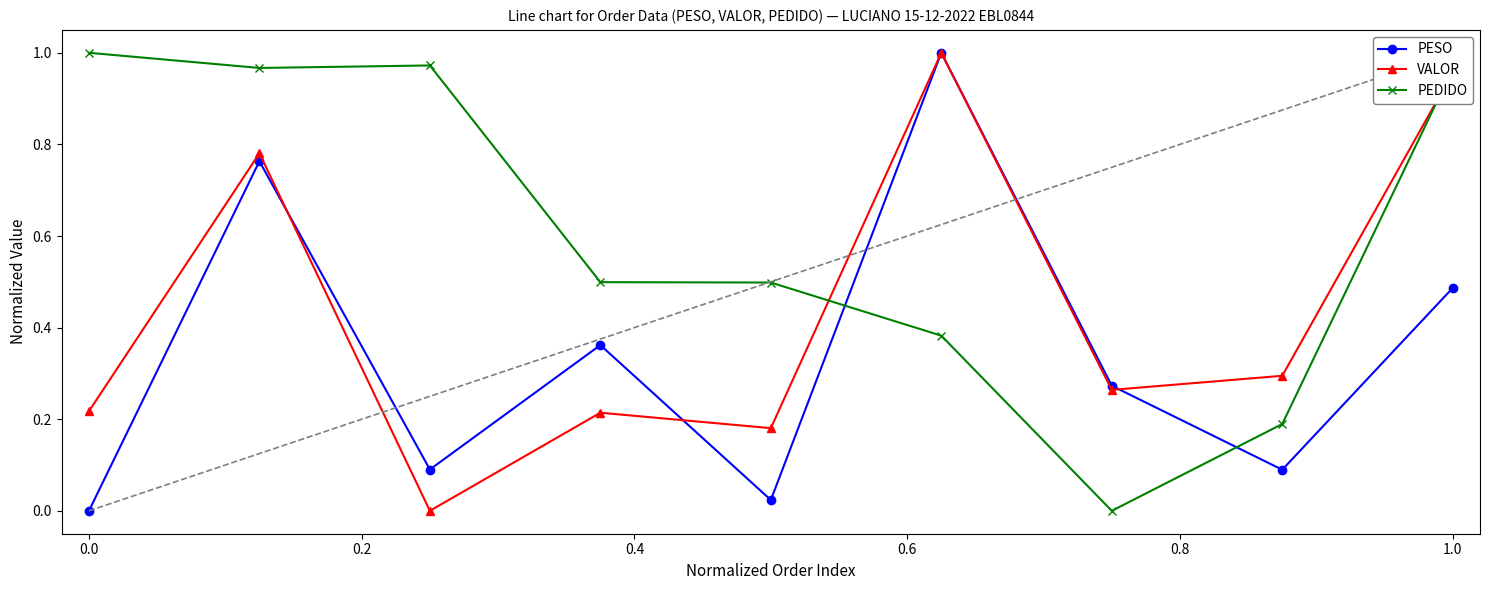

Rank the series by their average value, from lowest to highest.

PESO, VALOR, PEDIDO